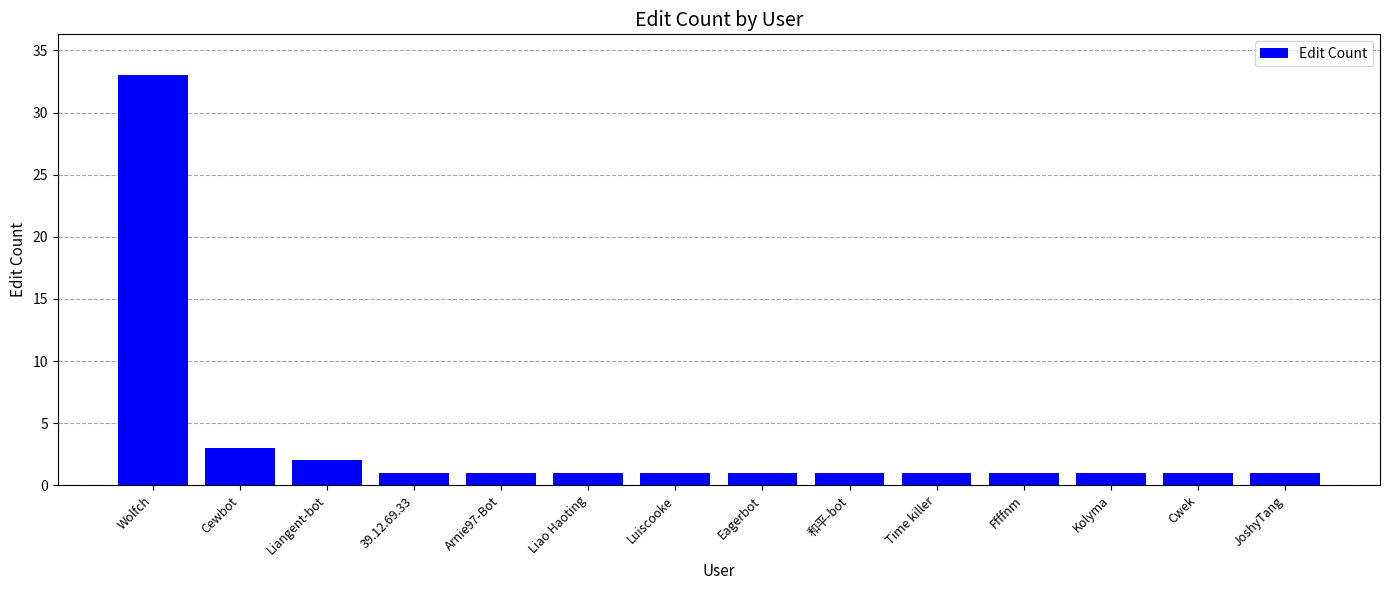

Count the number of categories in the chart.

14